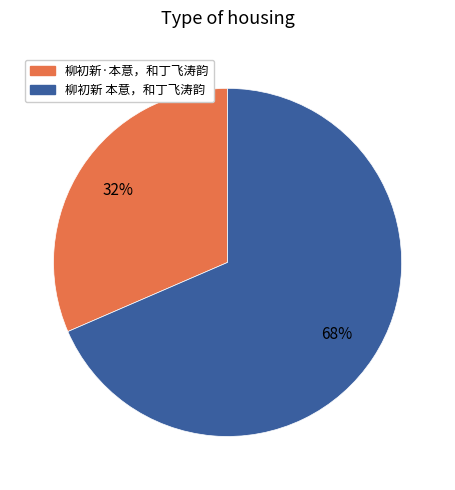

To the nearest percent, what is the combined percentage of 柳初新 本意，和丁飞涛韵 and 柳初新·本意，和丁飞涛韵?

100%